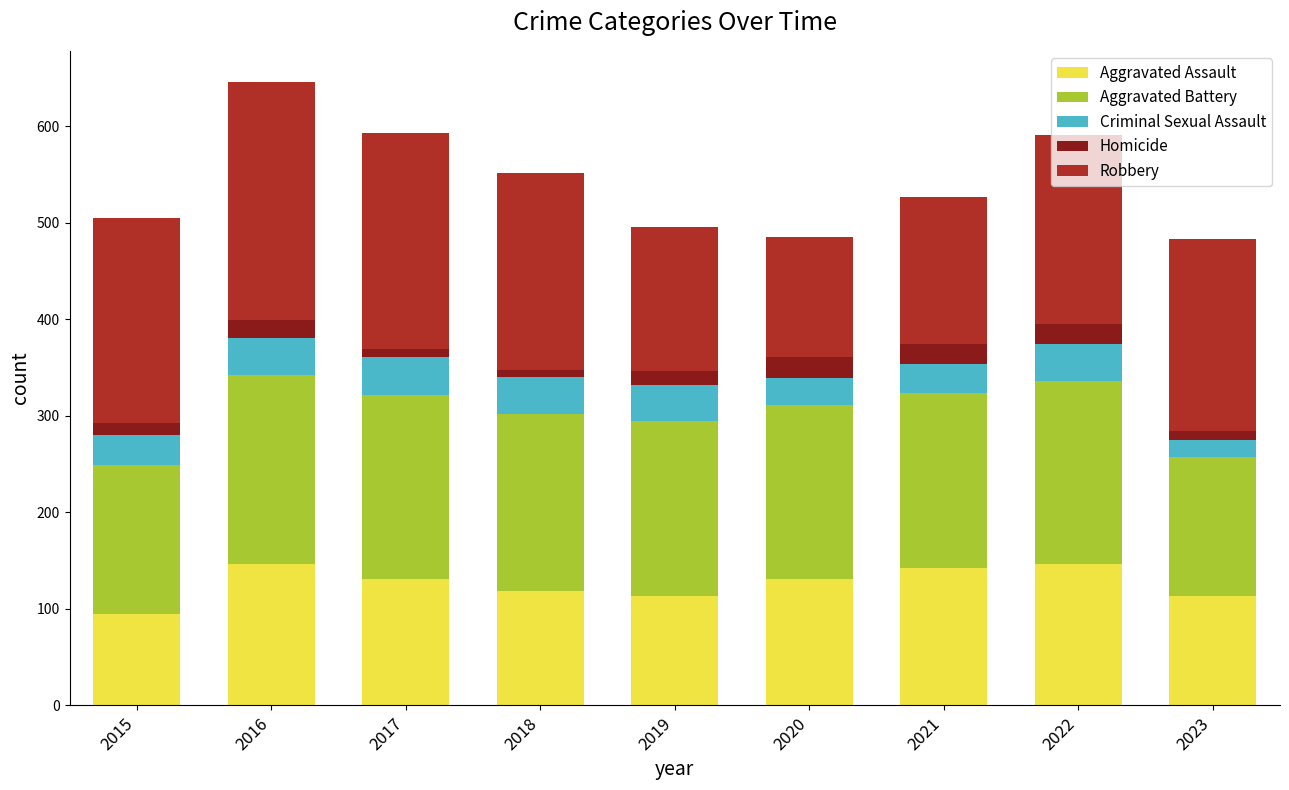

At which category is the sum across all series the highest?

2016